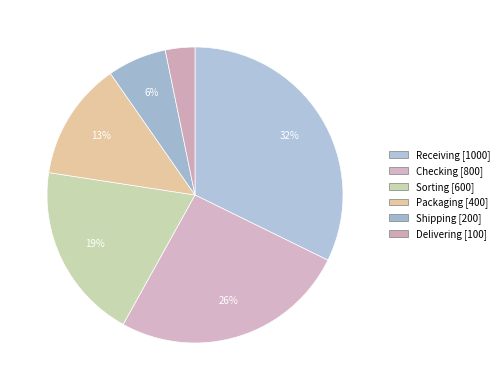

To the nearest percent, what is the difference between the largest and smallest slice percentages?

29%